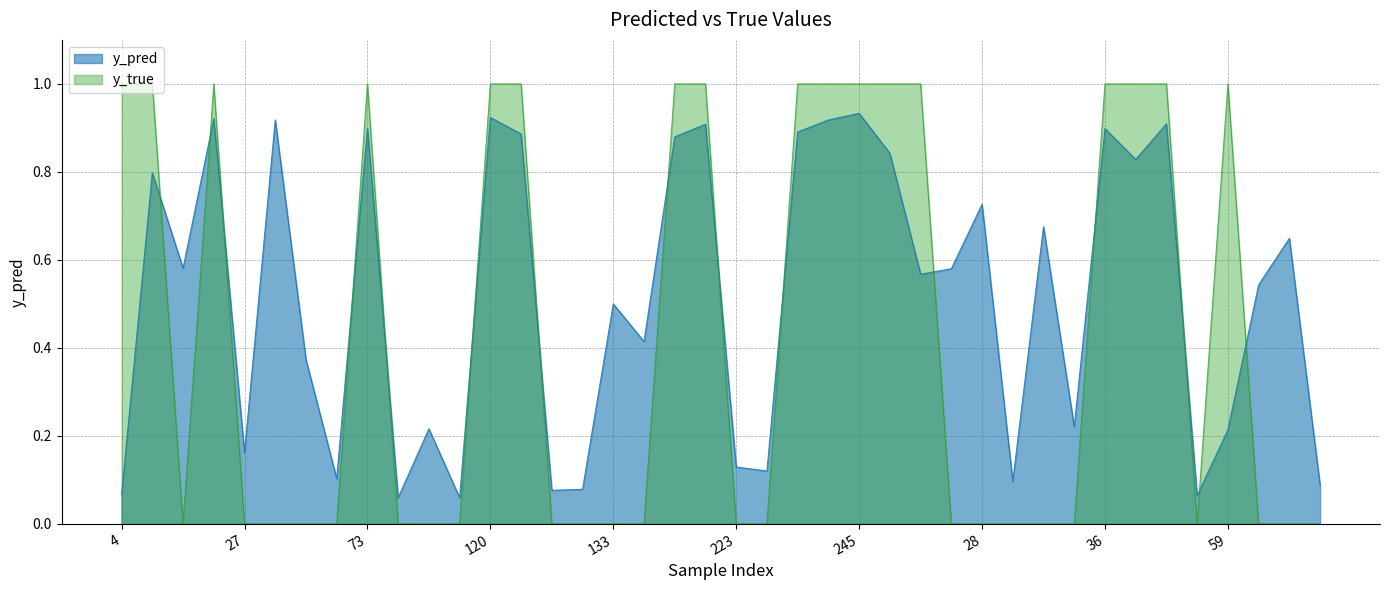

Is it true that y_pred equals 0.6 at 40?

False